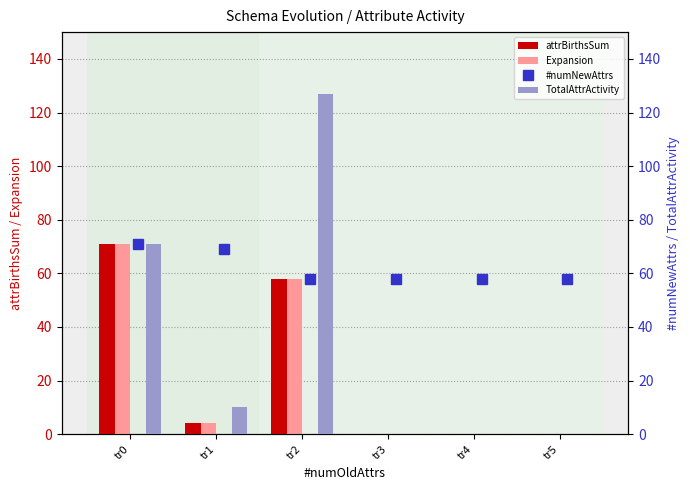

Rank the series at tr3 from highest to lowest value.

#numNewAttrs, attrBirthsSum, Expansion, TotalAttrActivity